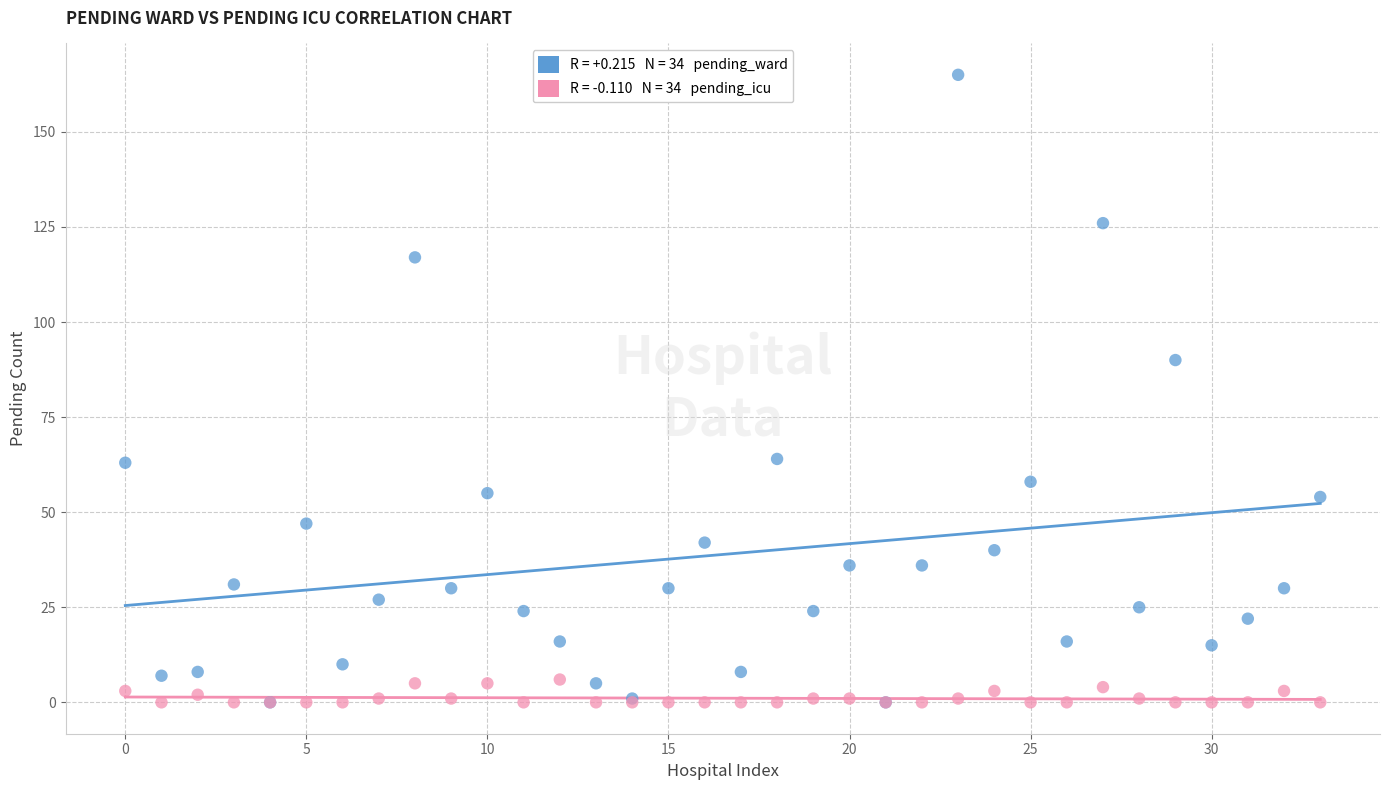

Across all series, what Y value is closest to 82?

90